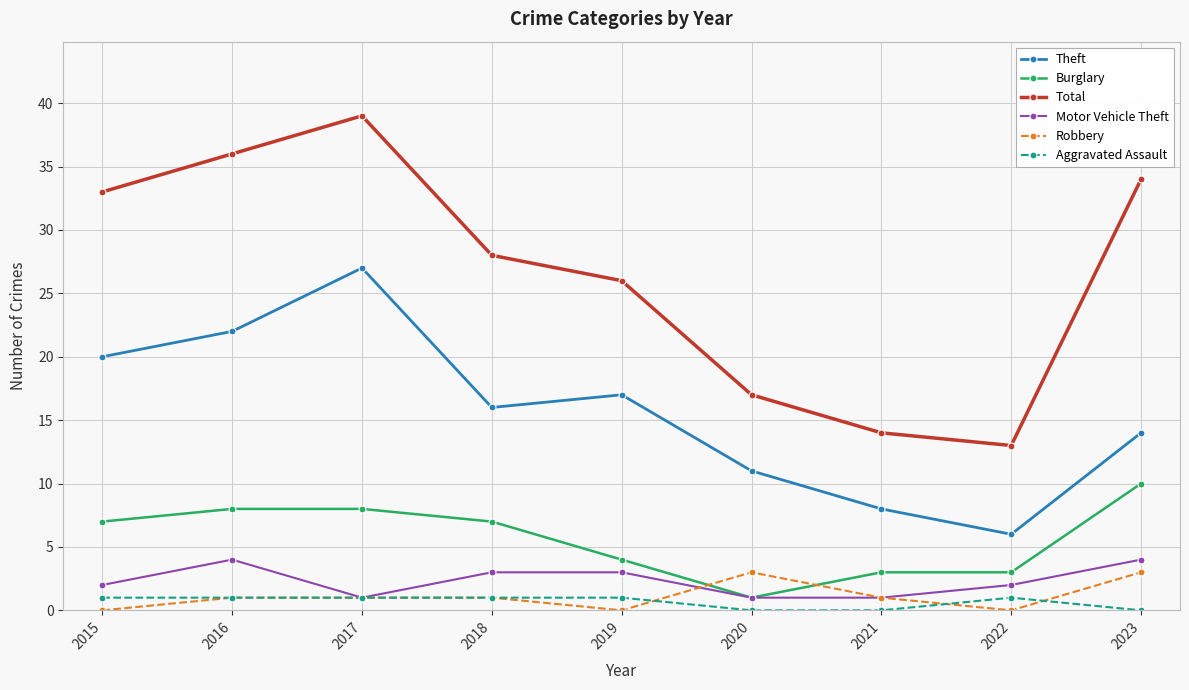

Is the value of Total at 2018 greater than the value of Robbery at 2016?

Yes